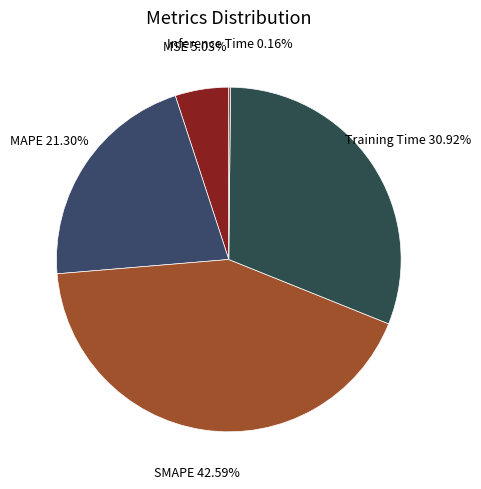

Which slice is the largest?

SMAPE